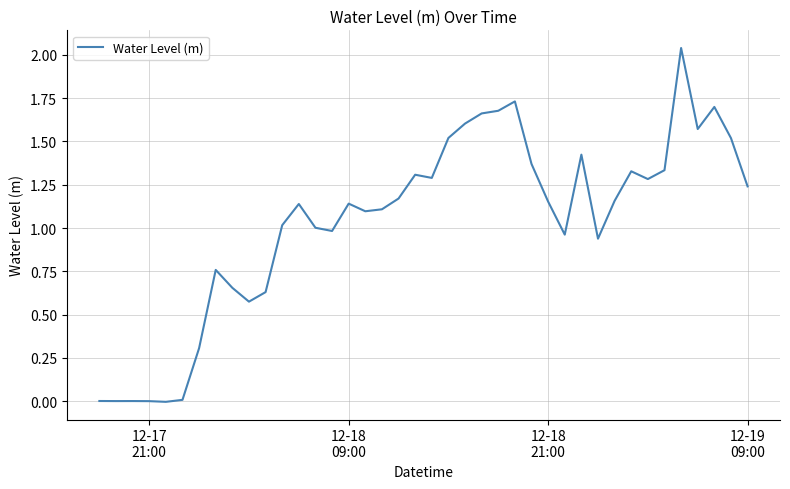

What is the maximum value shown in the chart?

2.0